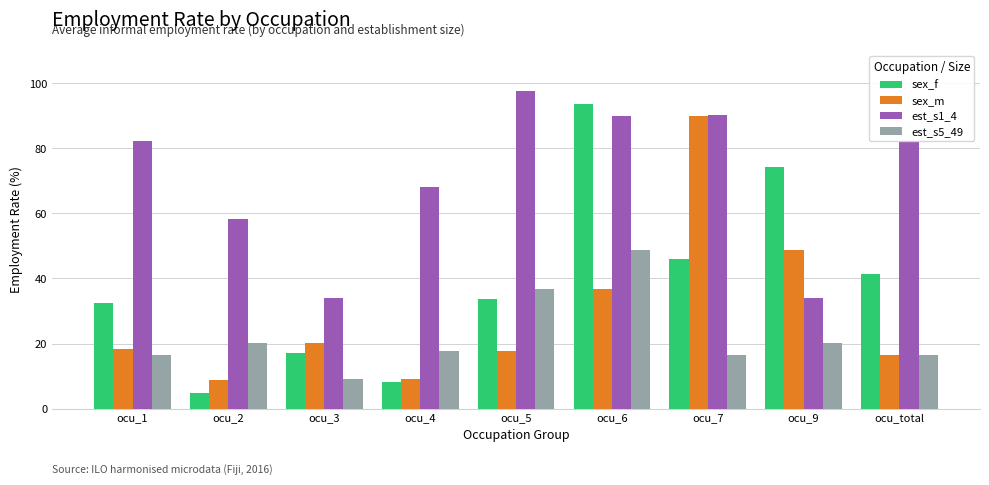

At how many categories does at least one series exceed 12?

9